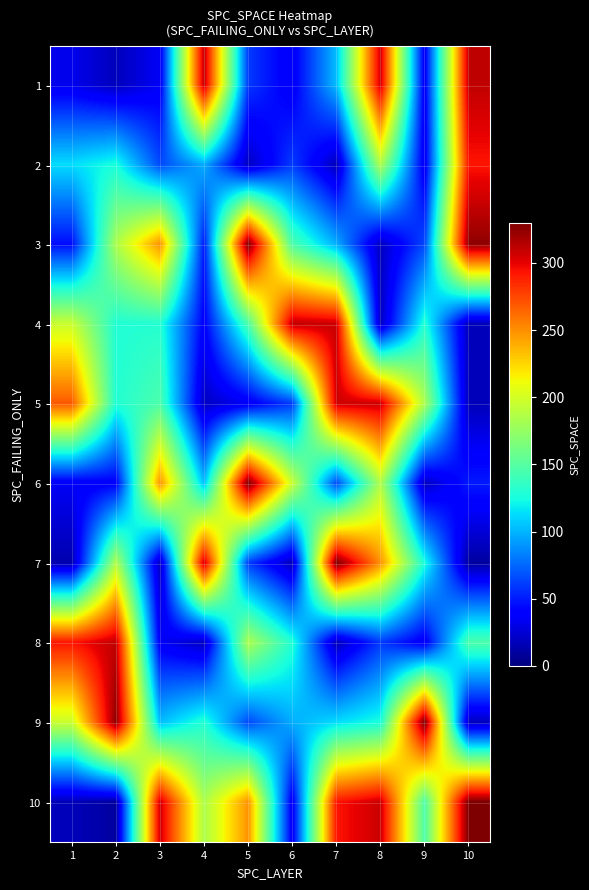

What is the total value across all series at 10?

1518